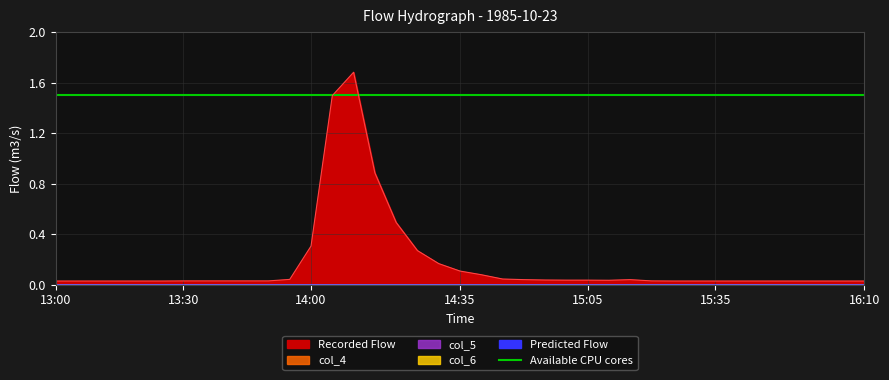

Rank the series at 15:05 from lowest to highest value.

Predicted Flow, col_4, col_5, col_6, Recorded Flow